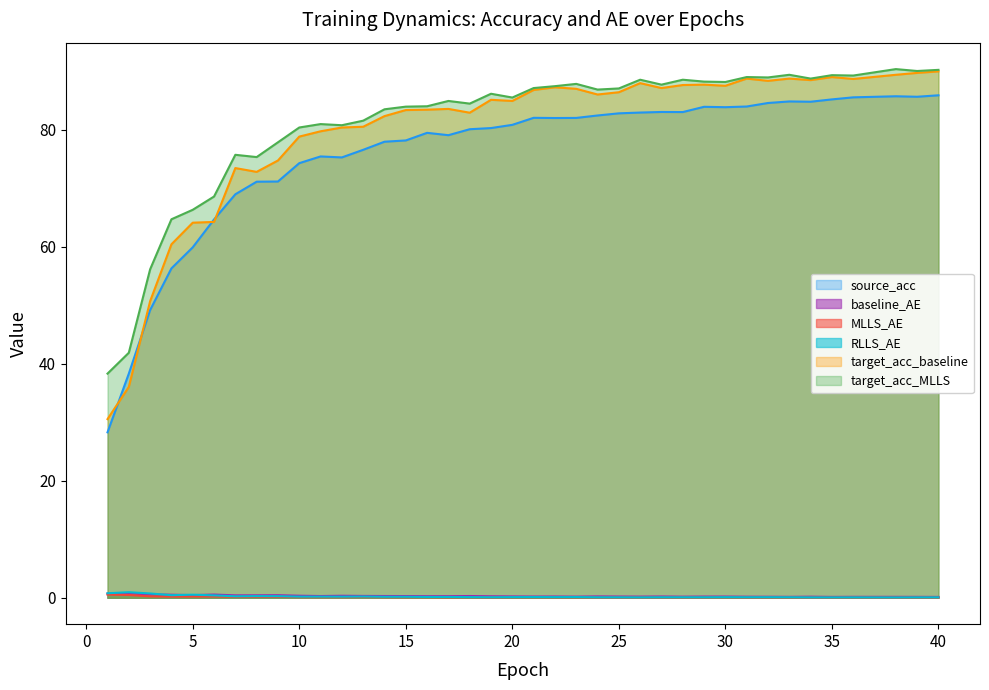

Reading left to right, list all the values displayed in this chart.

source_acc: 28.3	38.3	49.2	56.3	59.9	64.6	69.0	71.1	71.1	74.3	75.4	75.2	76.5	77.9	78.1	79.5	79.0	80.1	80.3	80.8	82.0	82.0	82.0	82.4	82.8	82.9	83.0	83.0	83.9	83.8	84.0	84.5	84.8	84.8	85.2	85.5	85.7	85.6	85.9
baseline_AE: 0.7	0.8	0.6	0.5	0.5	0.5	0.4	0.4	0.4	0.3	0.3	0.3	0.3	0.3	0.3	0.3	0.3	0.3	0.3	0.2	0.2	0.2	0.2	0.2	0.2	0.2	0.2	0.2	0.2	0.2	0.2	0.2	0.2	0.2	0.1	0.2	0.2	0.2	0.1
MLLS_AE: 0.5	0.5	0.2	0.2	0.2	0.2	0.2	0.2	0.1	0.1	0.1	0.1	0.1	0.1	0.1	0.1	0.1	0.1	0.1	0.1	0.1	0.1	0.1	0.1	0.1	0.1	0.1	0.1	0.1	0.1	0.1	0.1	0.1	0.1	0.0	0.1	0.0	0.0	0.0
RLLS_AE: 0.8	0.9	0.7	0.4	0.5	0.4	0.2	0.3	0.3	0.2	0.2	0.2	0.2	0.2	0.2	0.1	0.1	0.1	0.1	0.1	0.1	0.1	0.1	0.1	0.1	0.1	0.1	0.1	0.1	0.1	0.1	0.1	0.1	0.1	0.1	0.1	0.1	0.1	0.1
target_acc_baseline: 30.5	36.0	50.7	60.4	64.1	64.2	73.4	72.8	74.7	78.8	79.7	80.4	80.5	82.3	83.3	83.4	83.5	82.9	85.1	84.9	86.8	87.2	87.0	86.0	86.4	87.9	87.1	87.6	87.7	87.5	88.7	88.3	88.7	88.5	89.0	88.7	89.4	89.7	90.0
target_acc_MLLS: 38.3	41.9	56.1	64.7	66.3	68.6	75.7	75.3	77.8	80.4	80.9	80.8	81.5	83.5	83.9	84.0	84.9	84.4	86.1	85.5	87.1	87.4	87.8	86.8	87.0	88.5	87.7	88.5	88.2	88.1	89.0	88.9	89.4	88.7	89.3	89.2	90.3	90.0	90.2